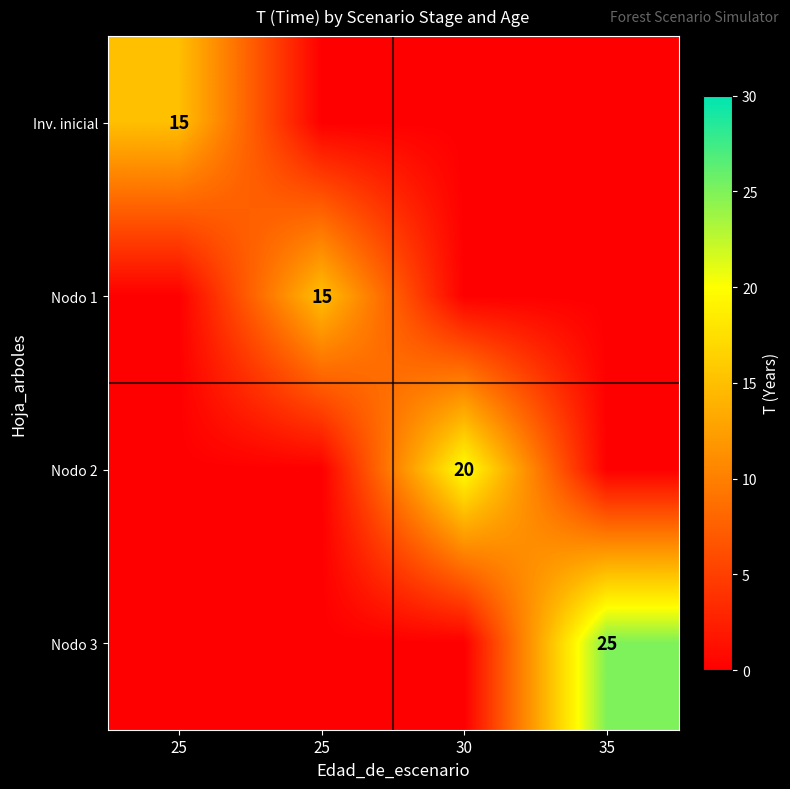

Rank the series at 35 from lowest to highest value.

Inv. inicial, Nodo 1, Nodo 2, Nodo 3